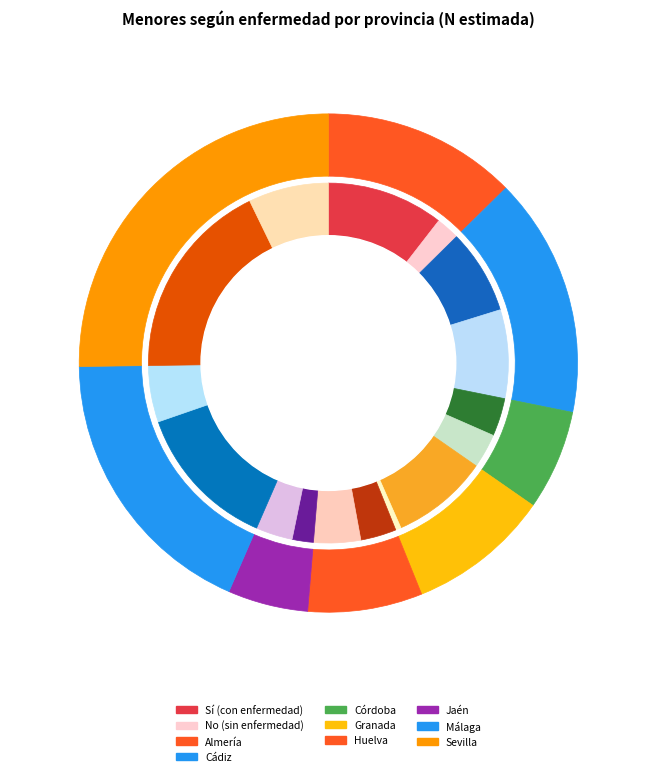

Rank the series at Sevilla from highest to lowest value.

Sí, No